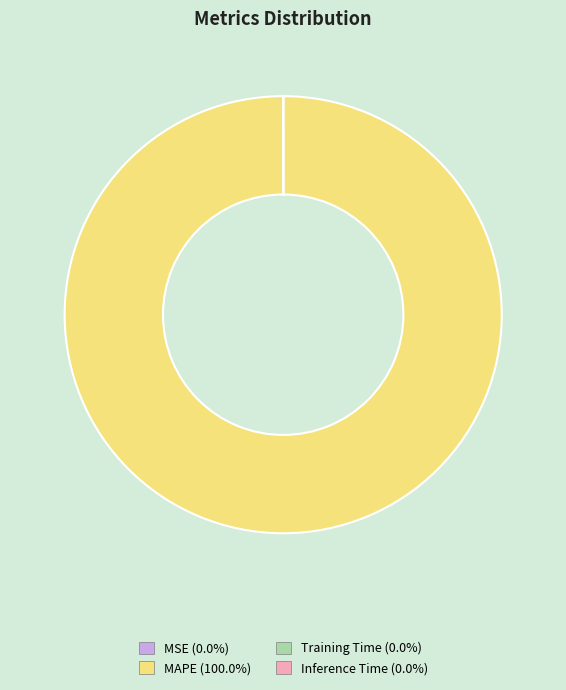

What is the largest slice in the pie chart?

MAPE